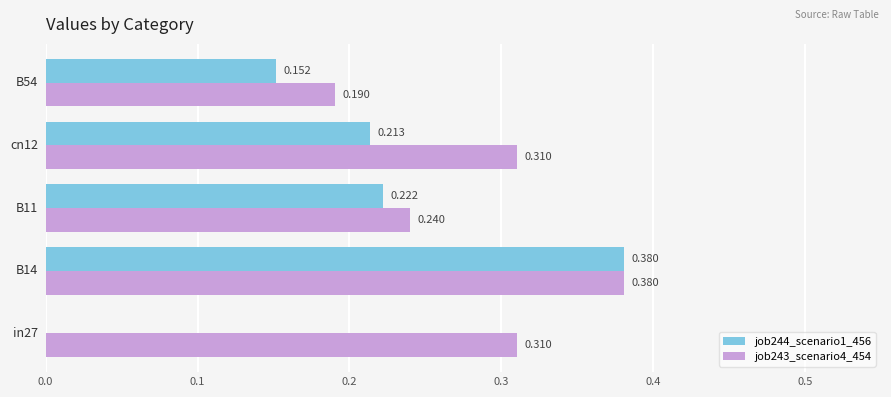

How many values in the job244_scenario1_456 series exceed 0?

4